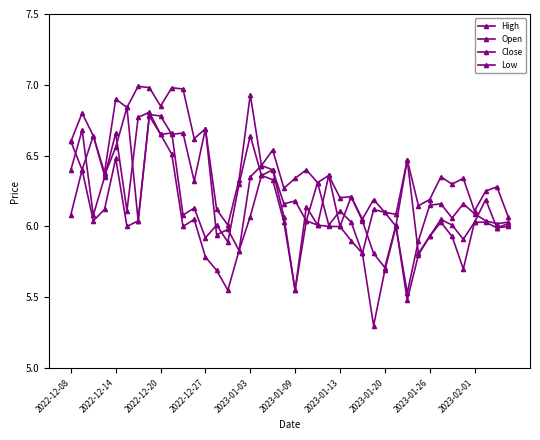

How many series are shown in this chart?

4